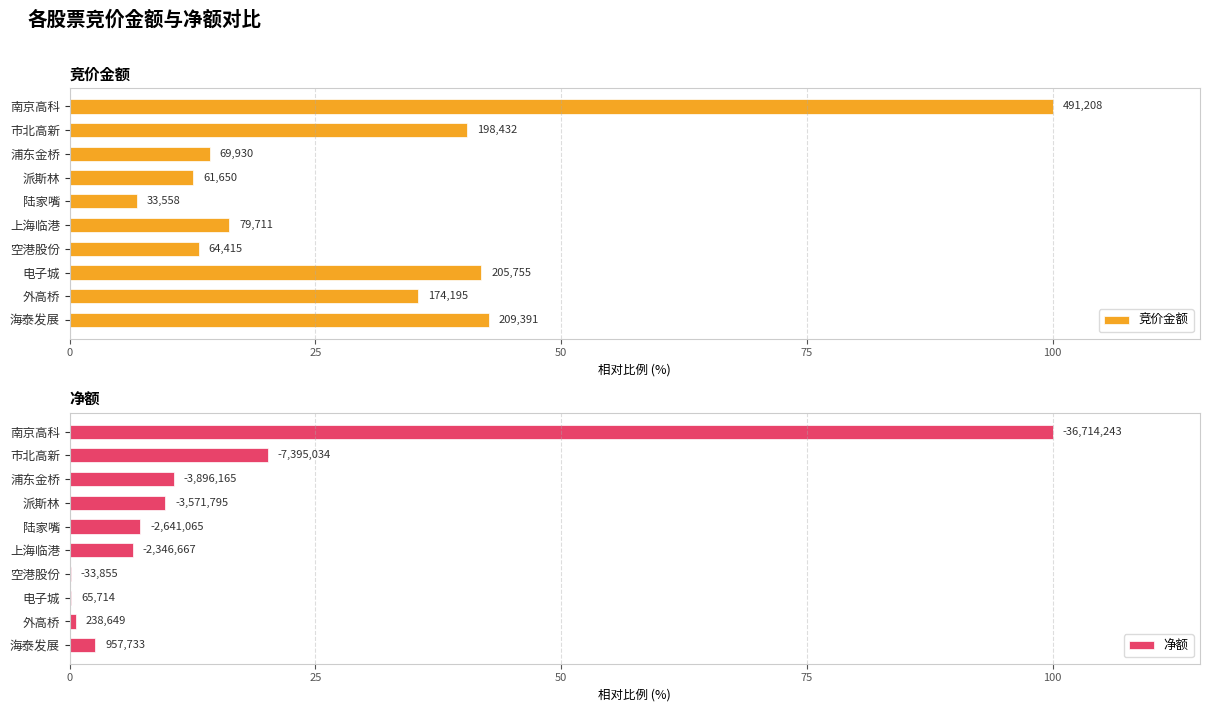

How many values in the 净额 series are below 7?

5